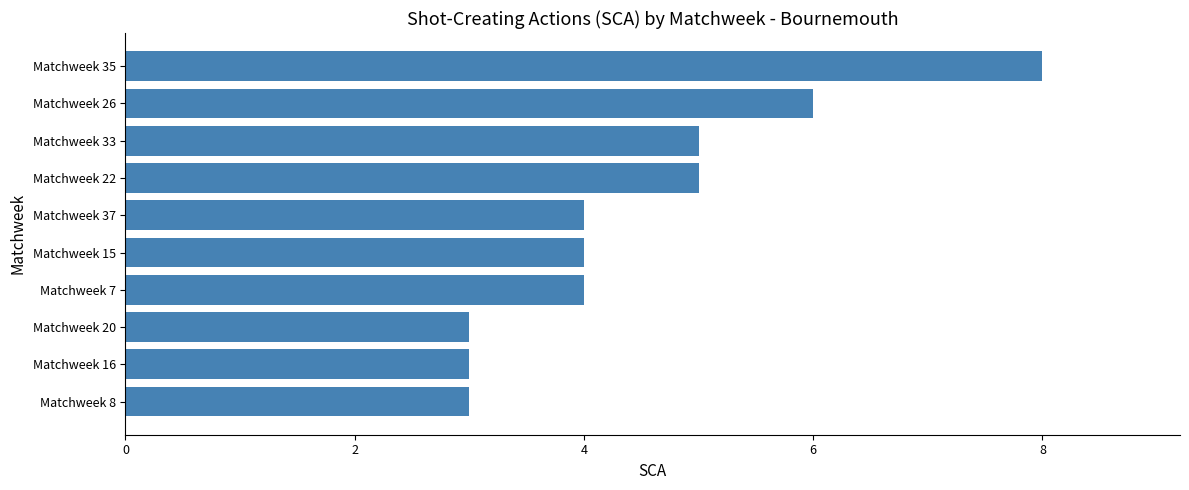

What is the sum of all values?

45